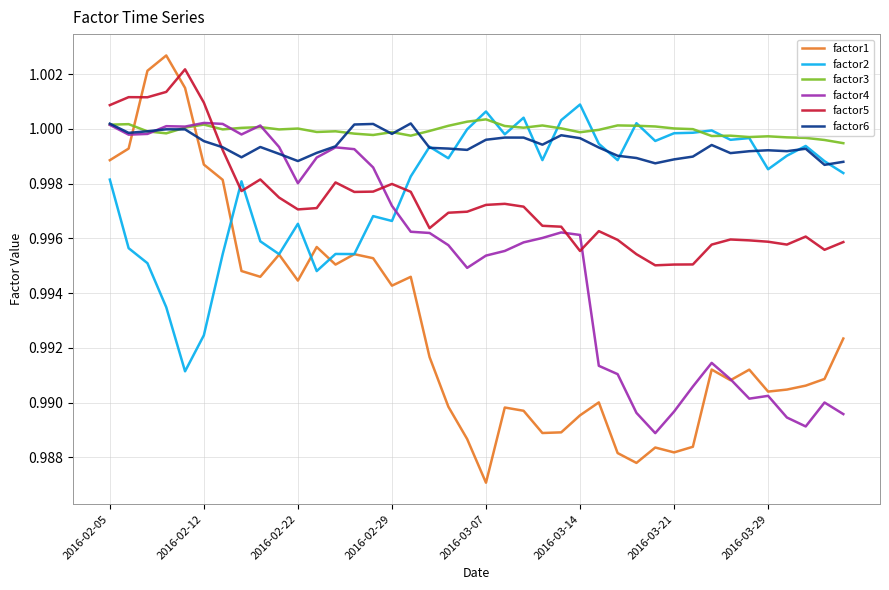

Which series has the widest spread of values?

factor1